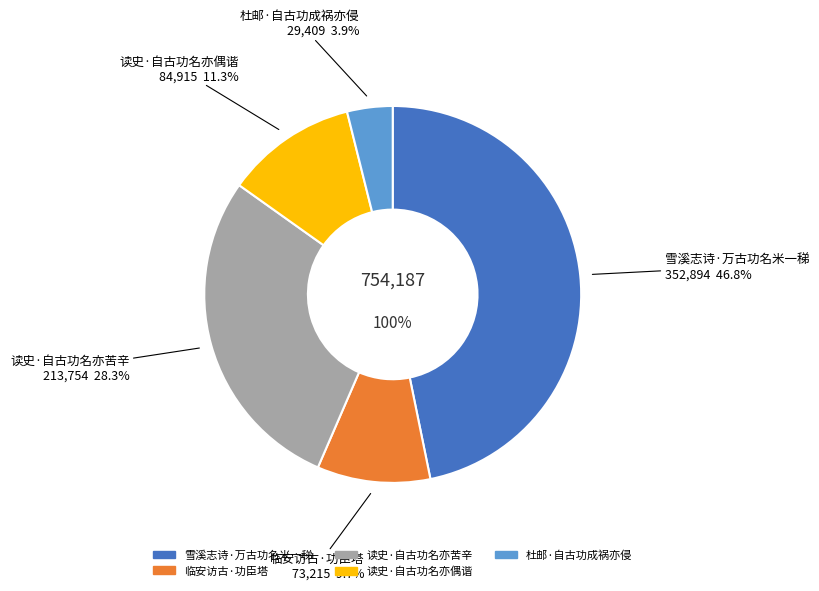

Combined, do 雪溪志诗·万古功名米一稊 and 临安访古·功臣塔 account for over 50%?

Yes